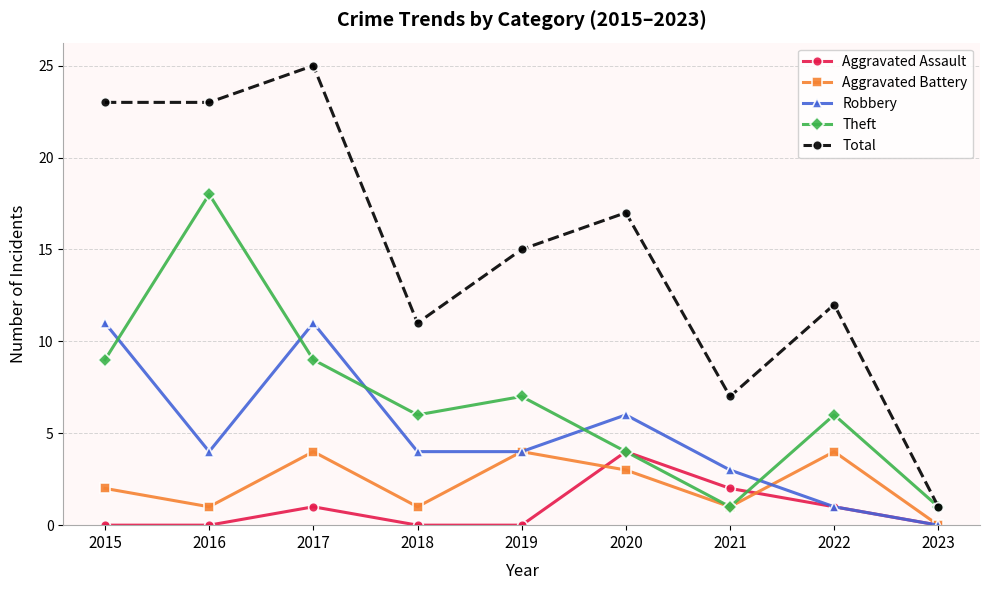

What is the value of the Aggravated Battery point at the 8th from the left?

4